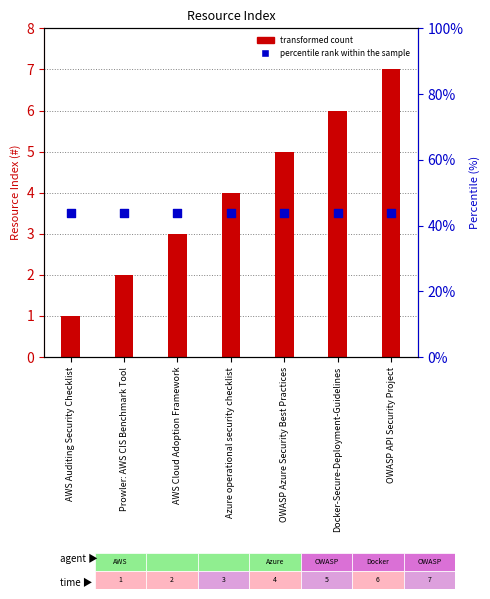

What is the total value across all series at AWS Auditing Security Checklist?

4.5